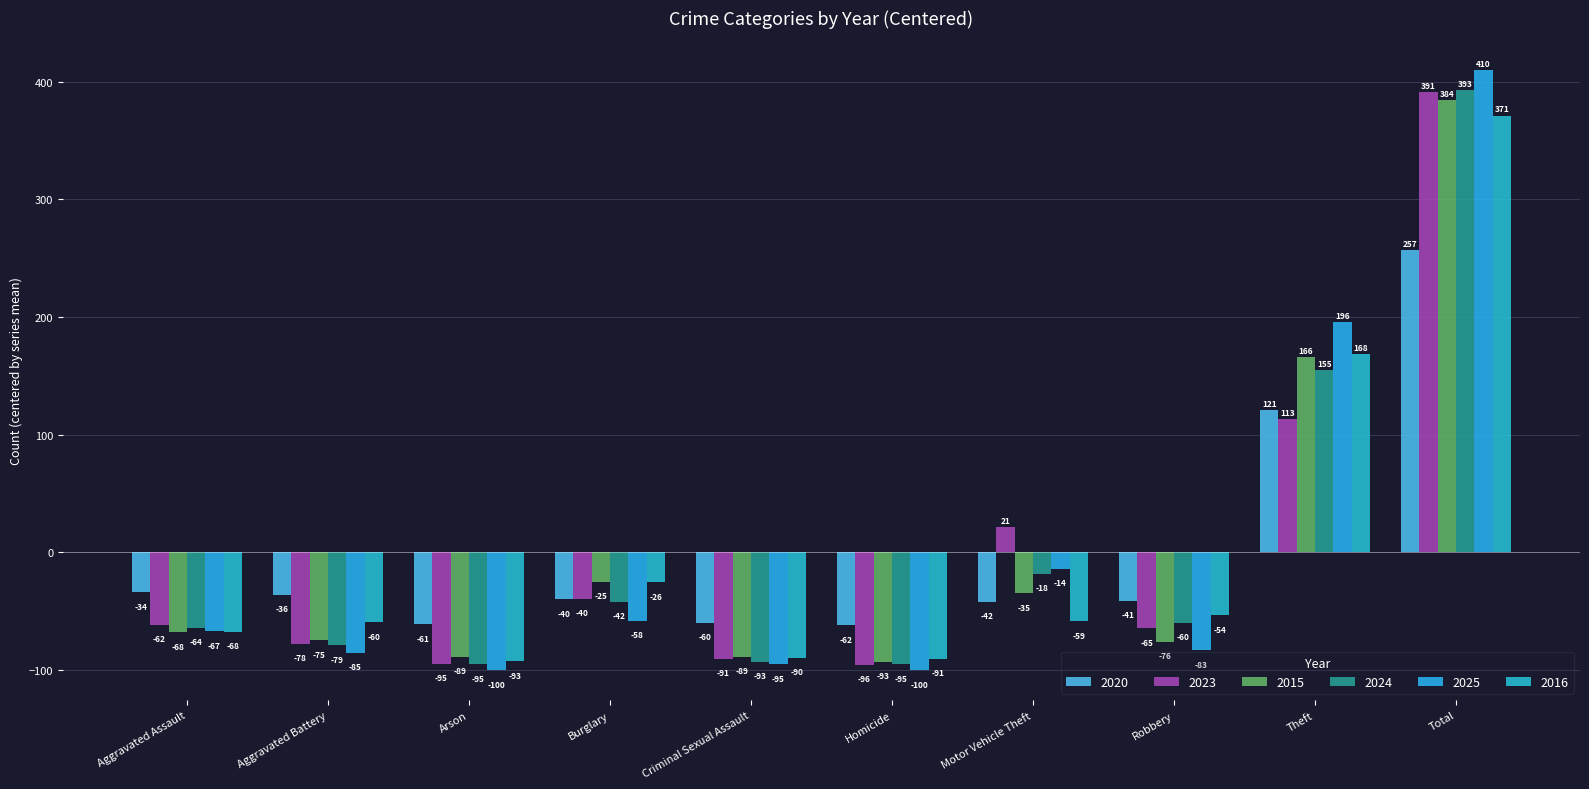

At which label does 2023 first exceed -61?

Burglary